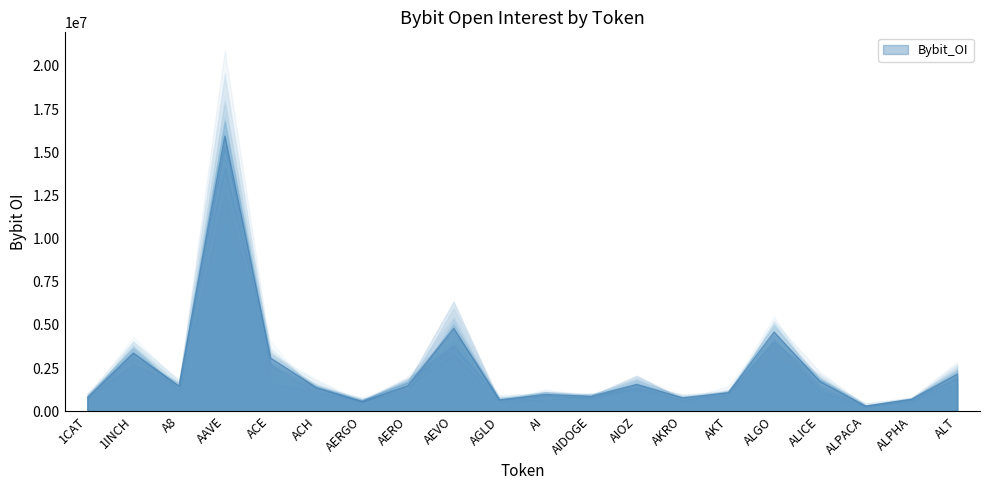

What is the change in value from ACE to ALICE?

-1353605